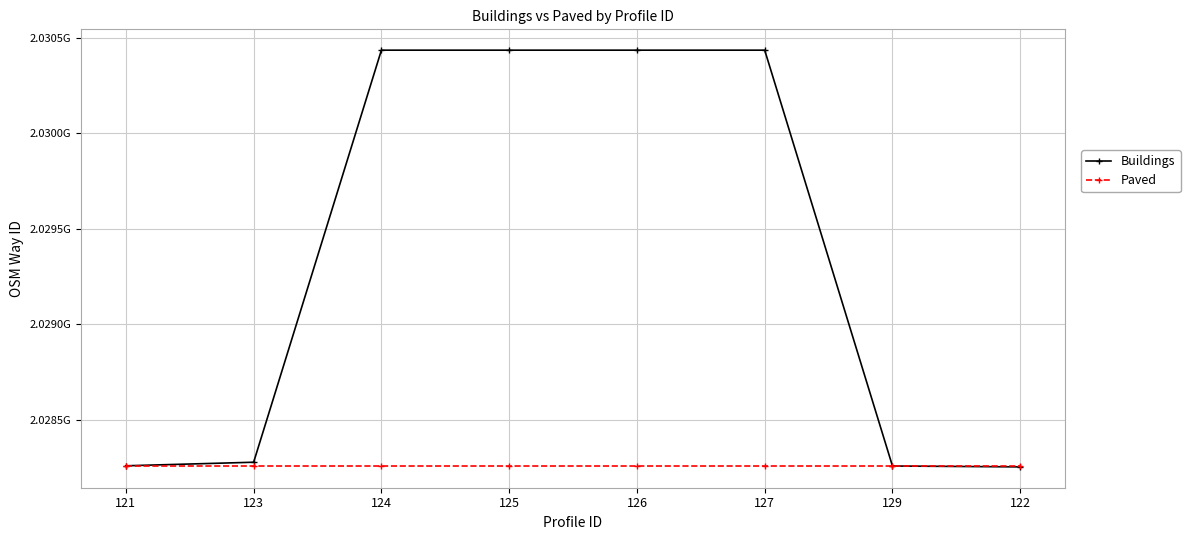

At which category is the sum across all series the highest?

127